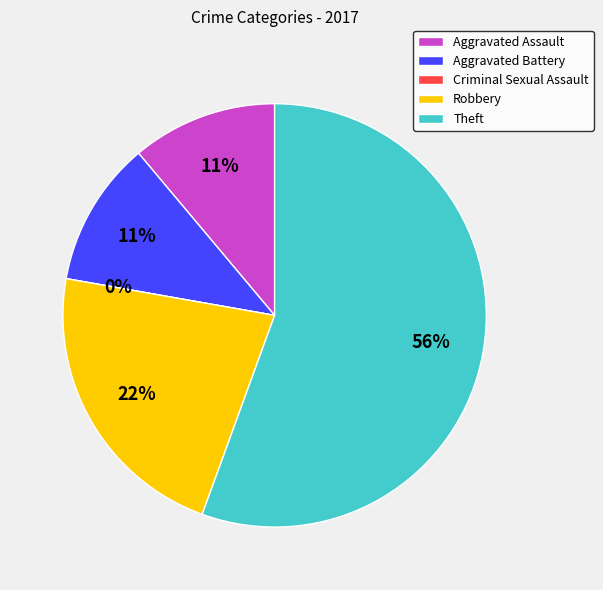

How many segments does this pie chart have?

5